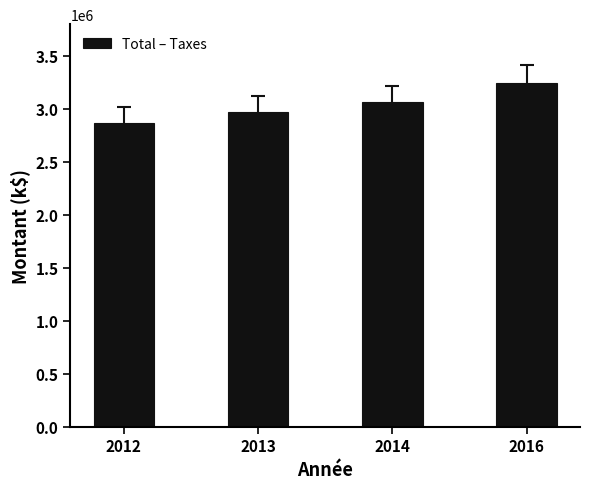

True or false: the data shows 2871471.3 at 2012.

True